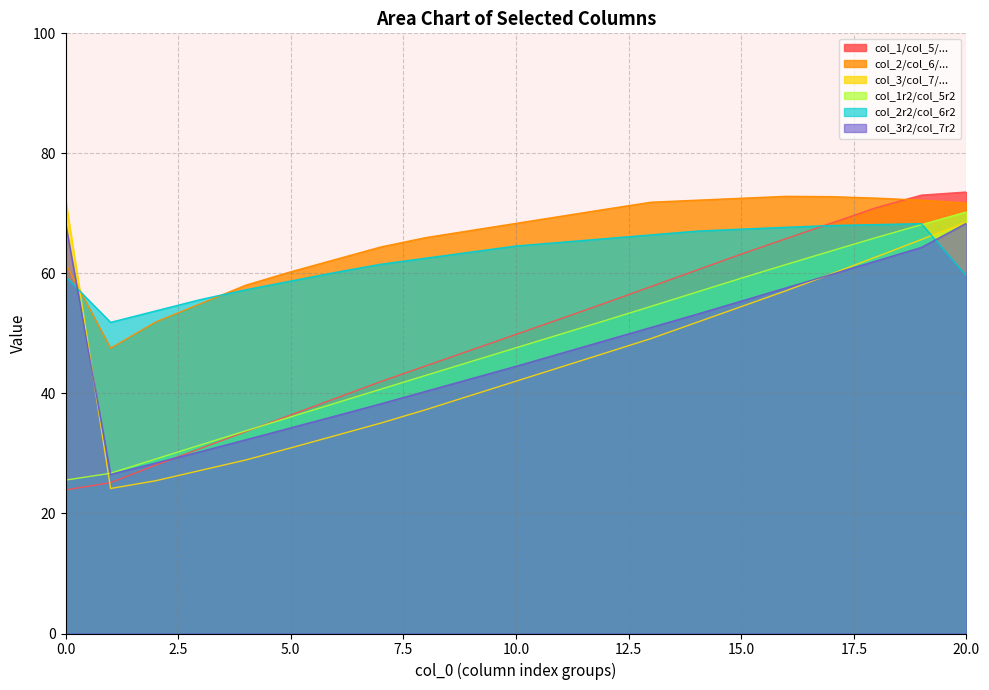

Where does the col_1 series first go above 25?

1